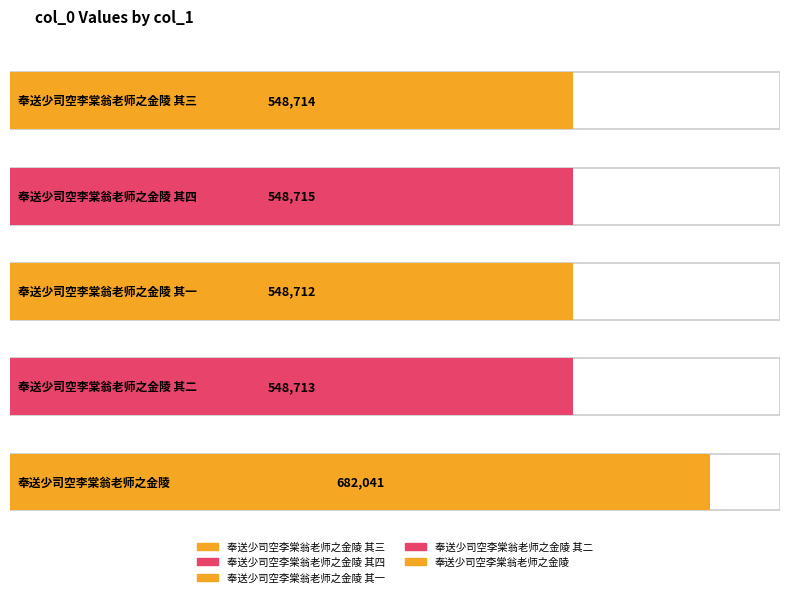

Reading right to left, extract all data points from this chart.

682041	548713	548712	548715	548714